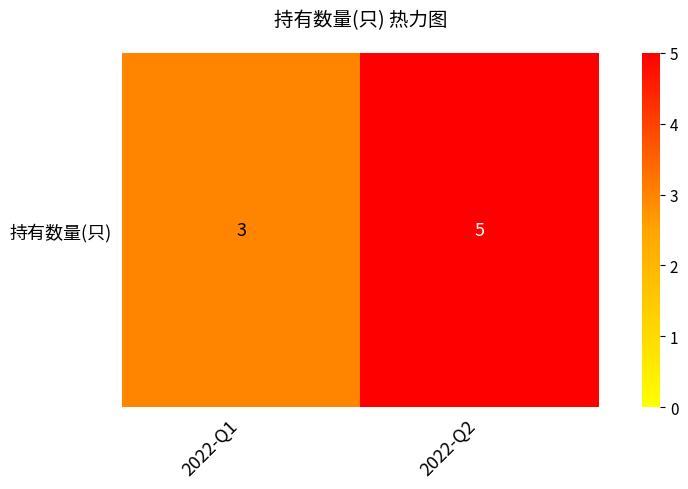

List the labels in order of value, smallest first.

2022-Q1, 2022-Q2